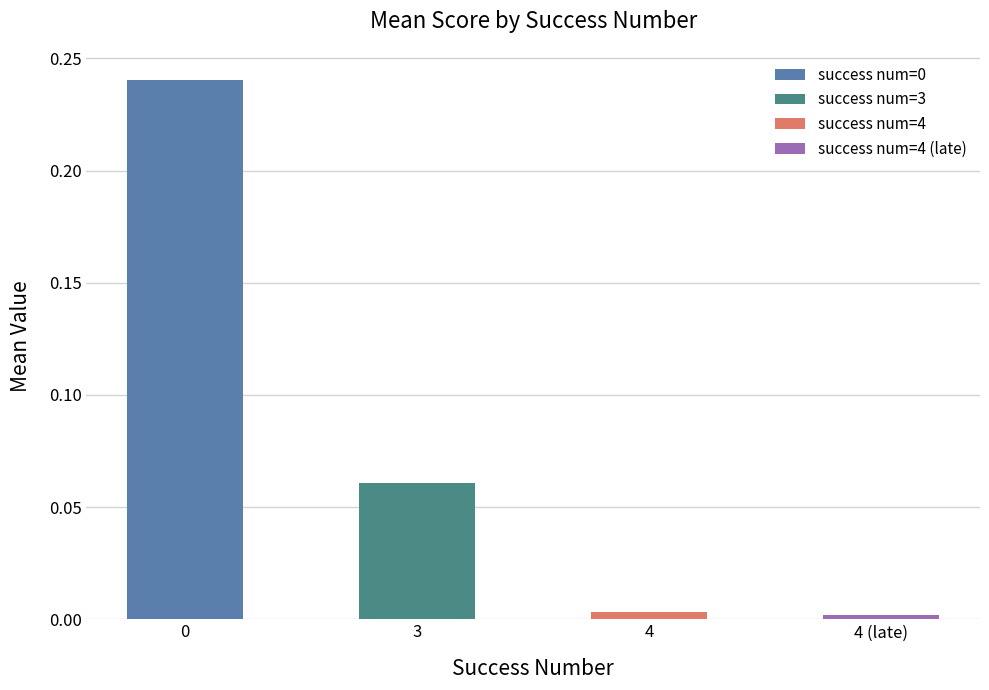

How many bars are there in total?

4